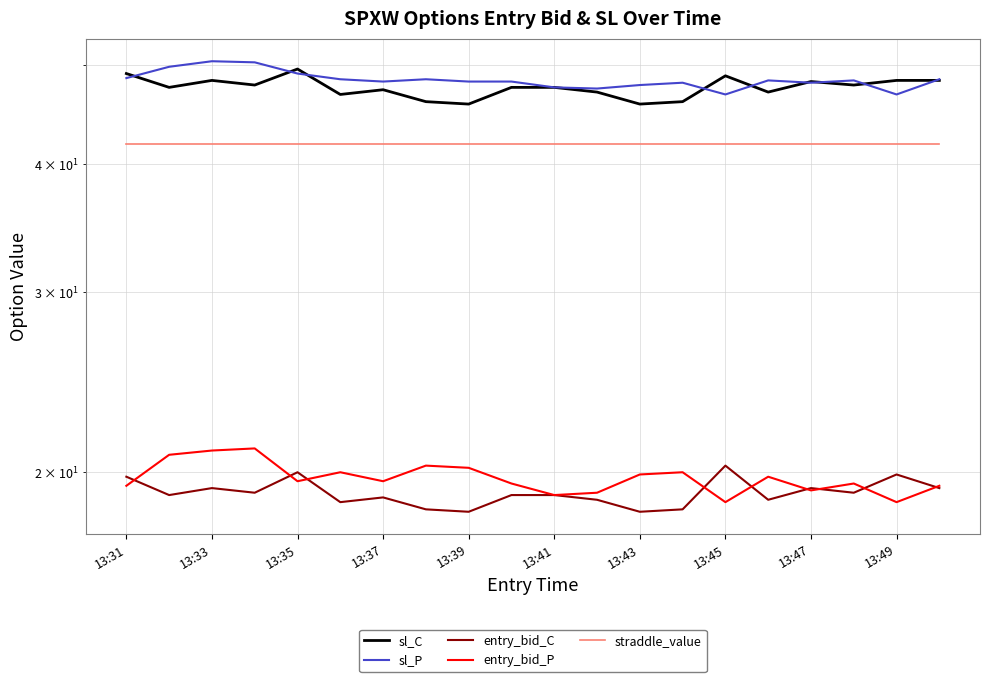

How many series are shown in this chart?

5